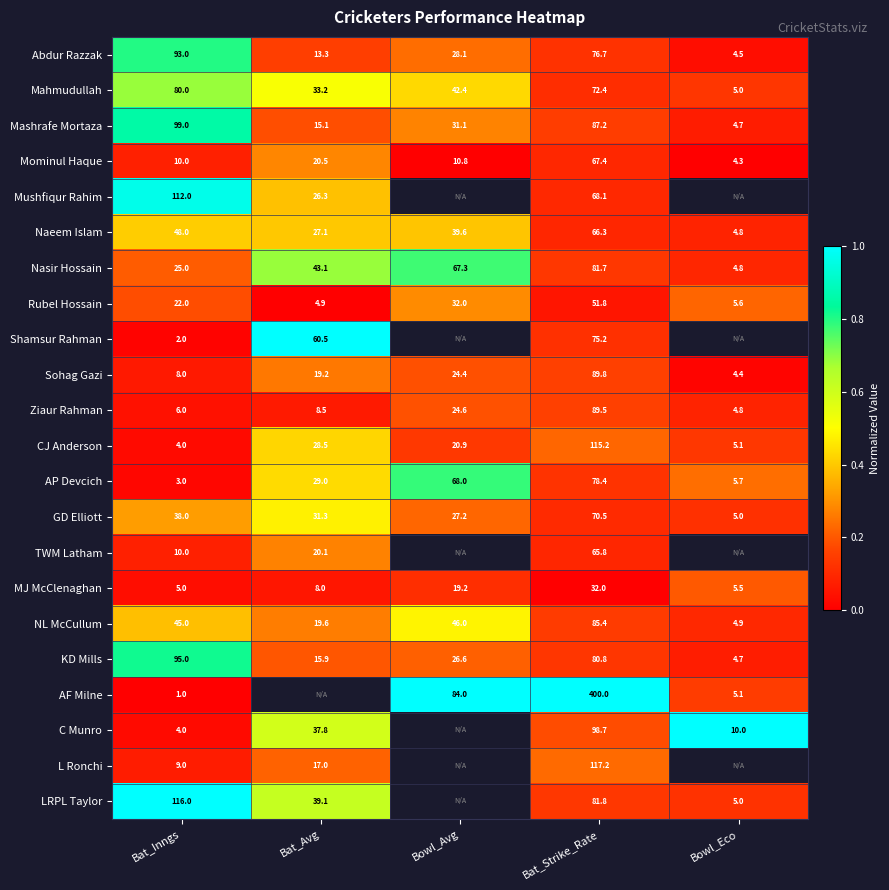

Rank the categories by MJ McClenaghan value from highest to lowest.

Bat_Strike_Rate, Bowl_Avg, Bat_Avg, Bowl_Eco, Bat_Inngs